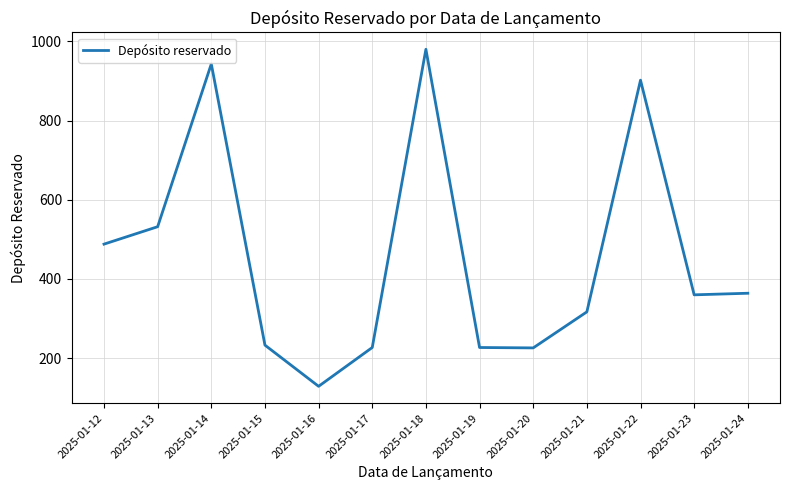

Which has a higher value, 2025-01-14 or 2025-01-15?

2025-01-14